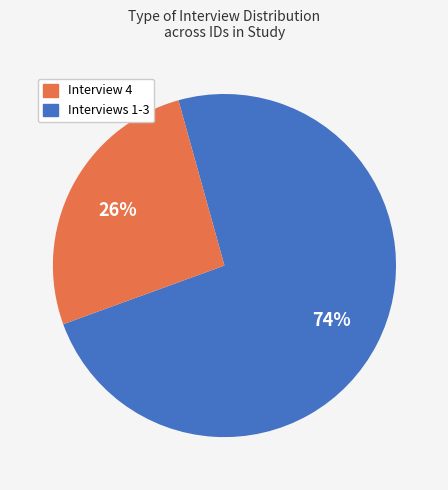

Does any single category account for the majority?

Yes